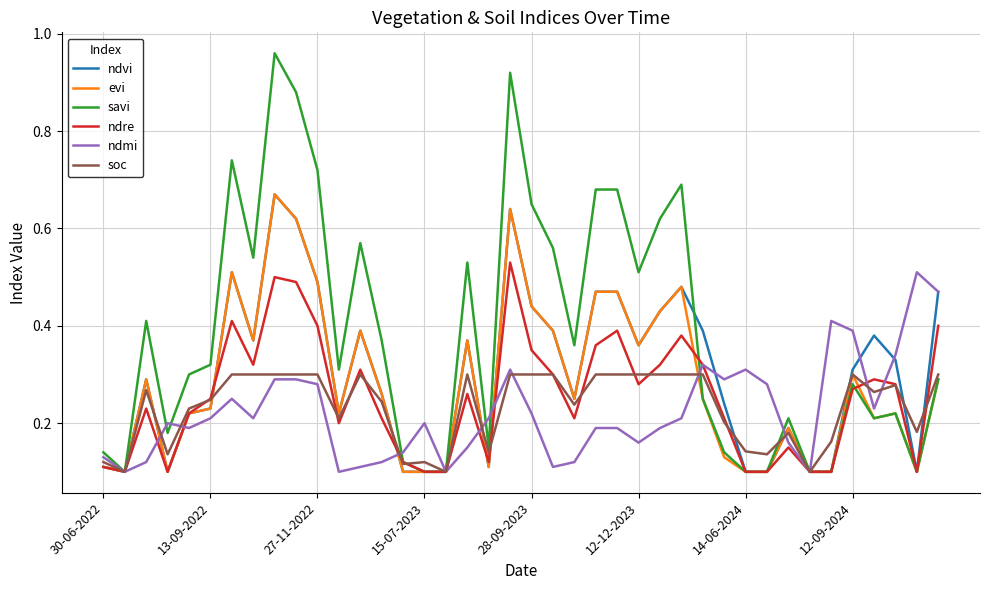

Which series has the largest total across all categories?

savi